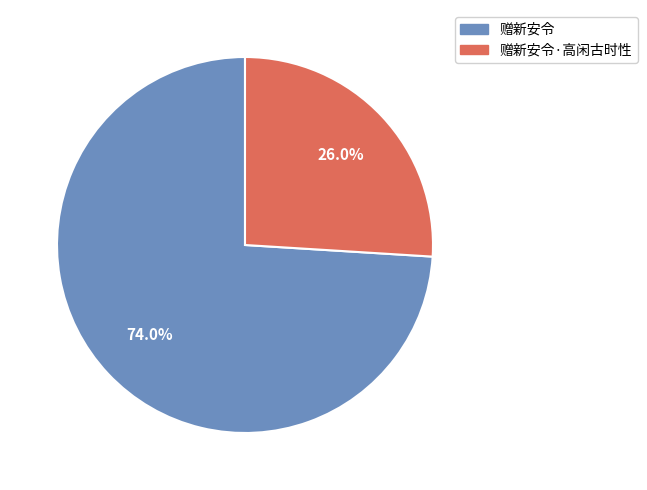

Which slice represents more than half of the pie?

赠新安令